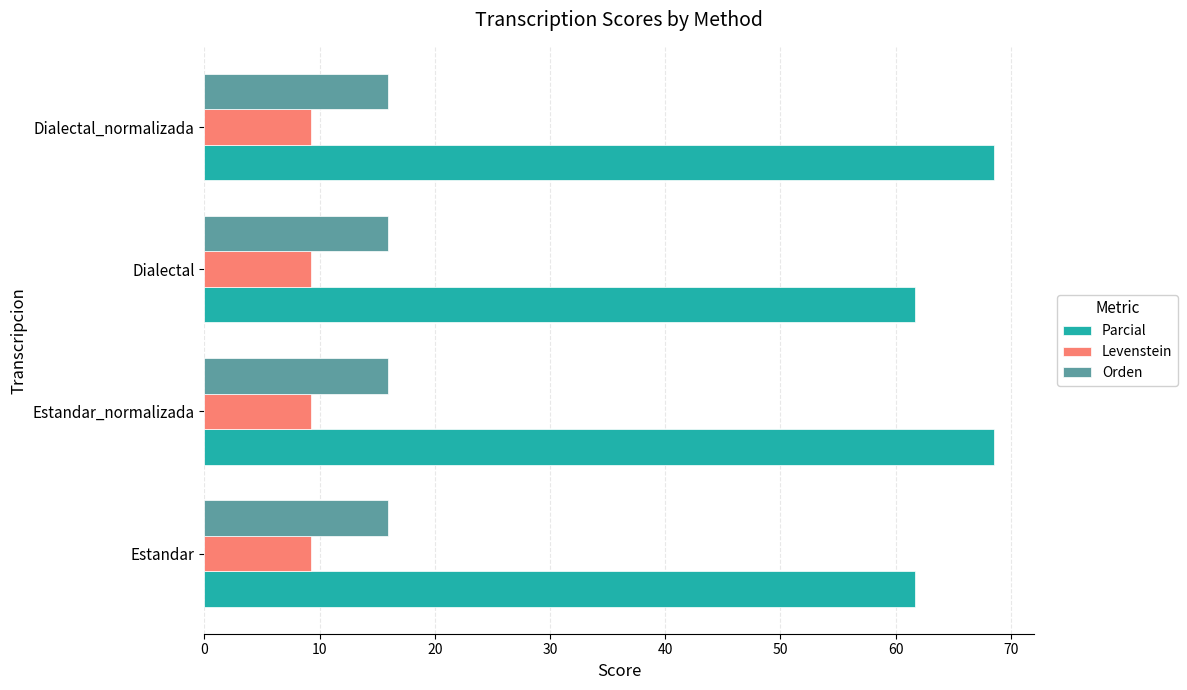

Which series has the widest spread of values?

Parcial